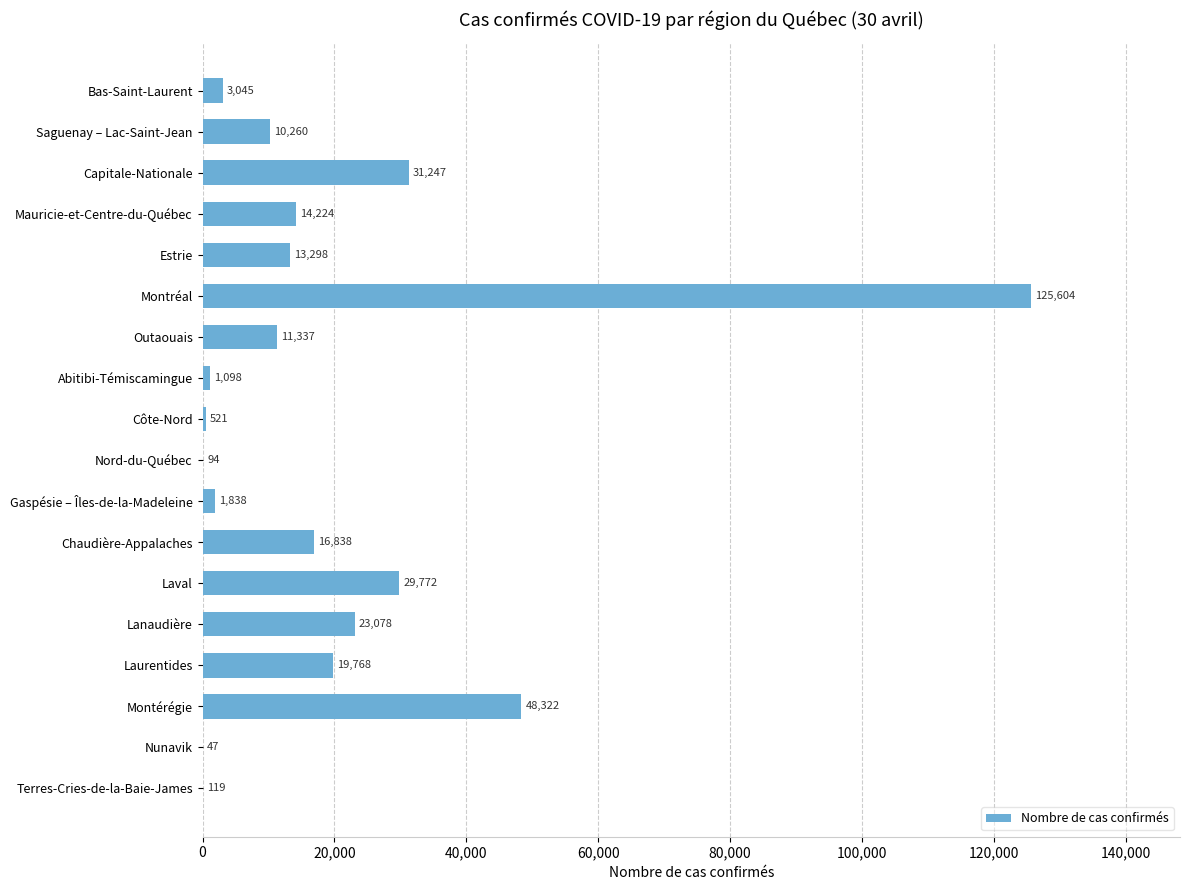

What is the change in value from Saguenay – Lac-Saint-Jean to Capitale-Nationale?

+20987